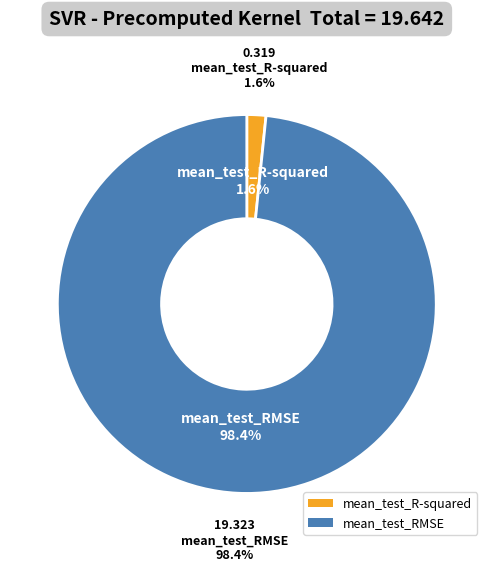

Is it true that mean_test_RMSE is 99% of the pie?

False